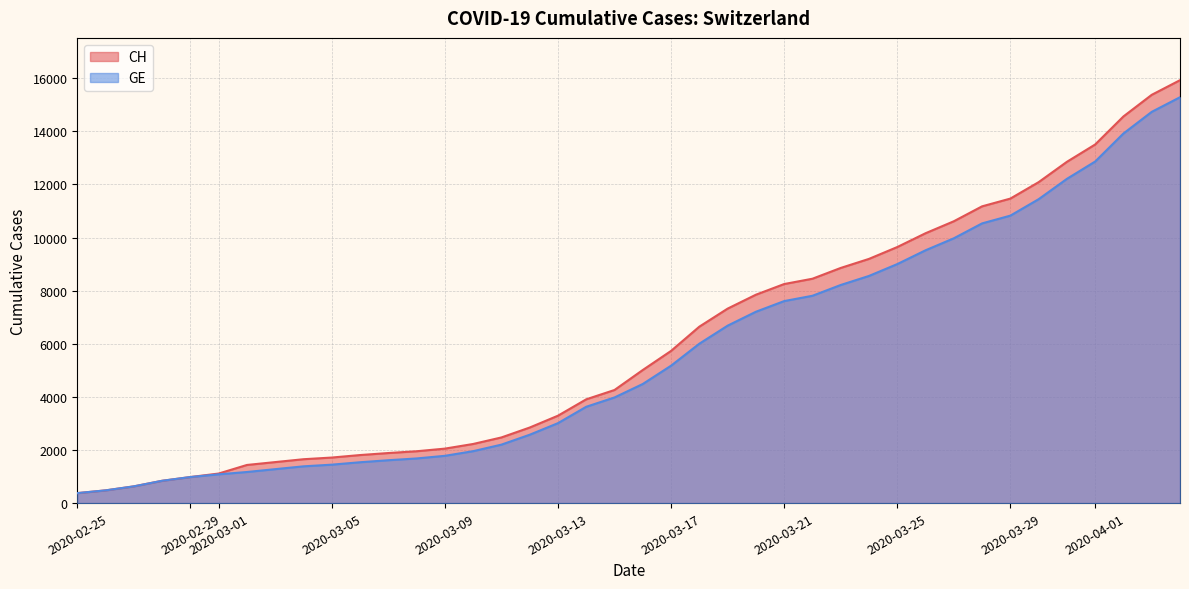

Which series has the largest range (max minus min)?

CH